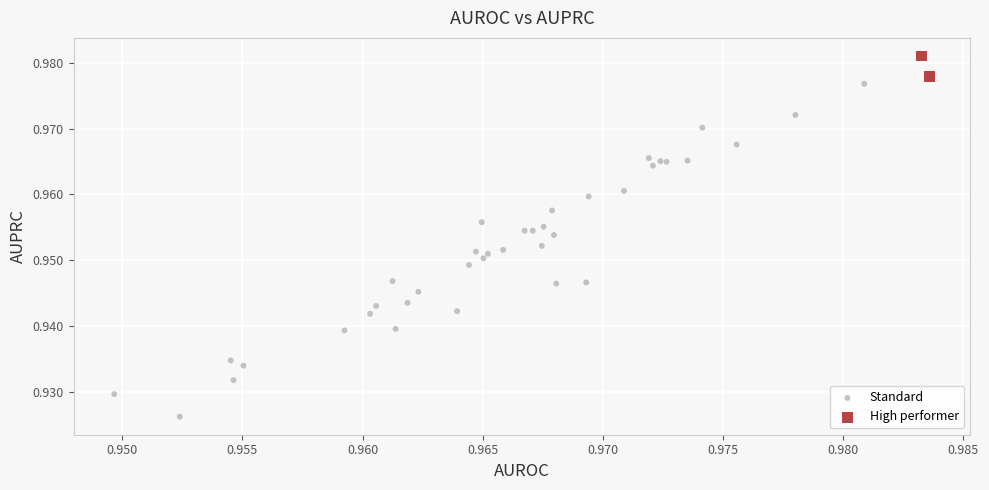

Which series reaches the maximum Y coordinate?

High performer